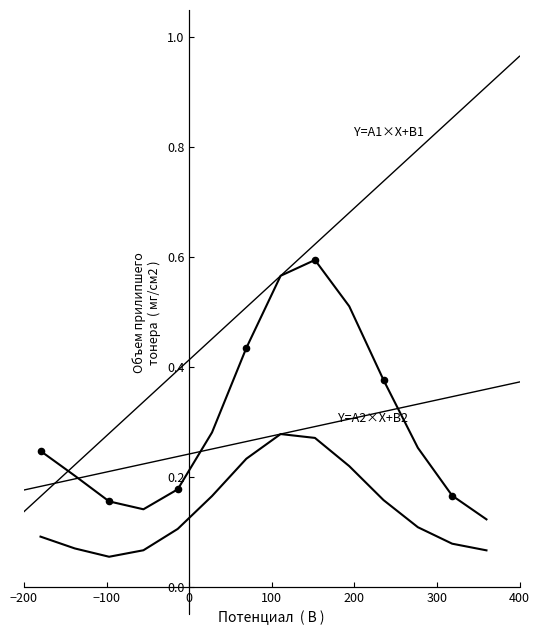

How many lines are shown in the chart?

2